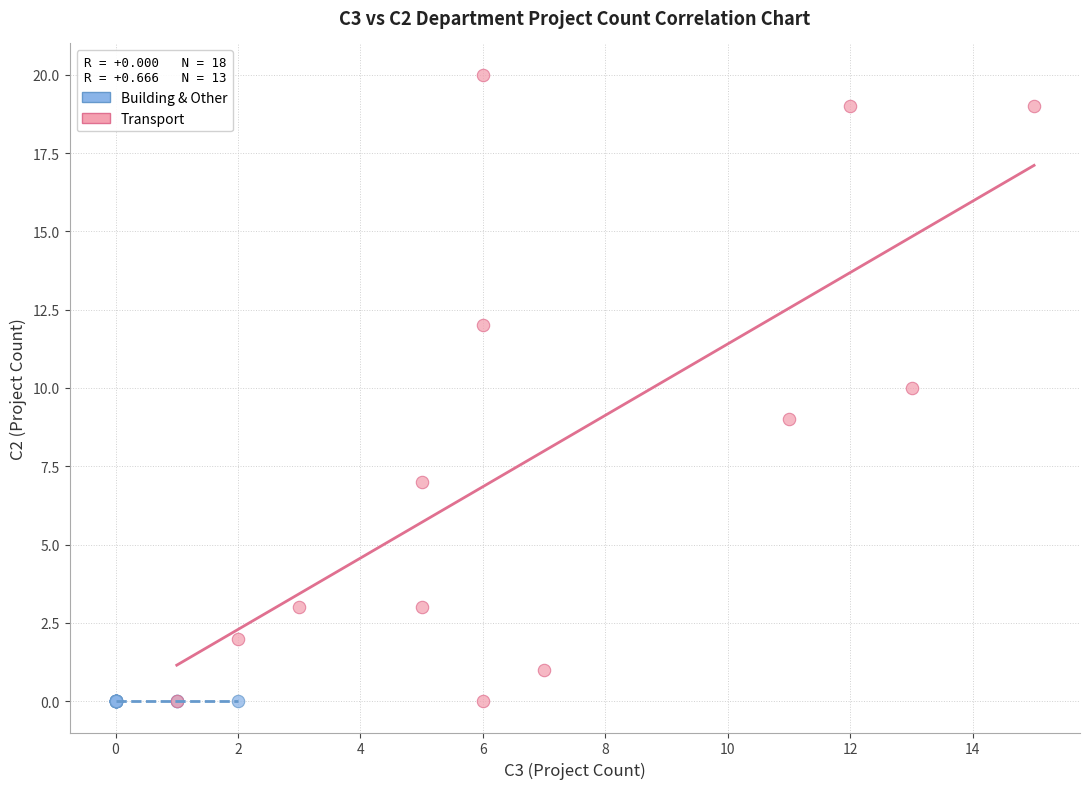

Which series reaches the maximum Y coordinate?

Transport